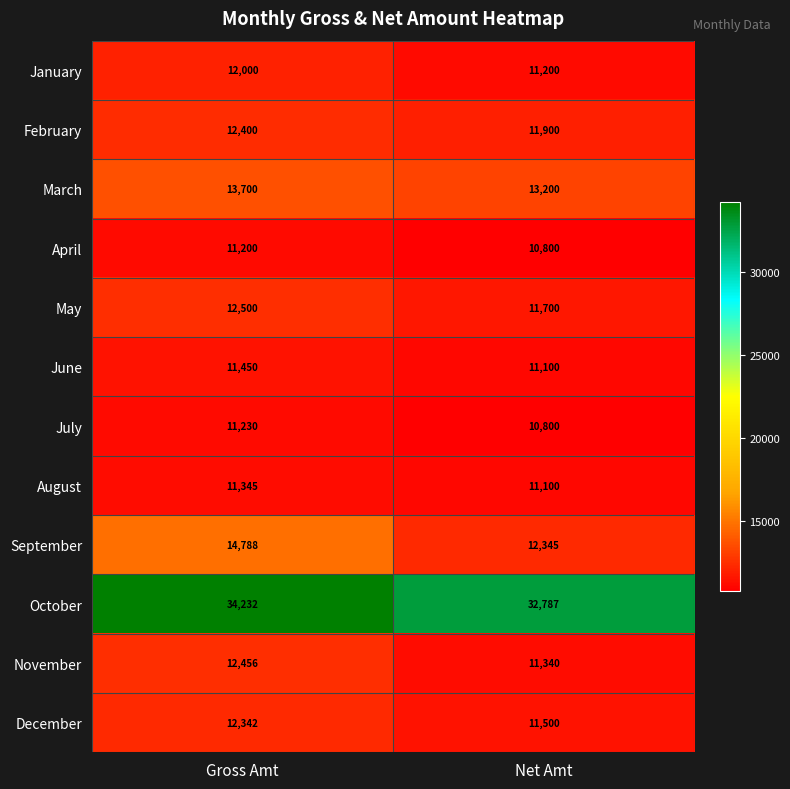

What is the total value across all series at Net Amt?

159772